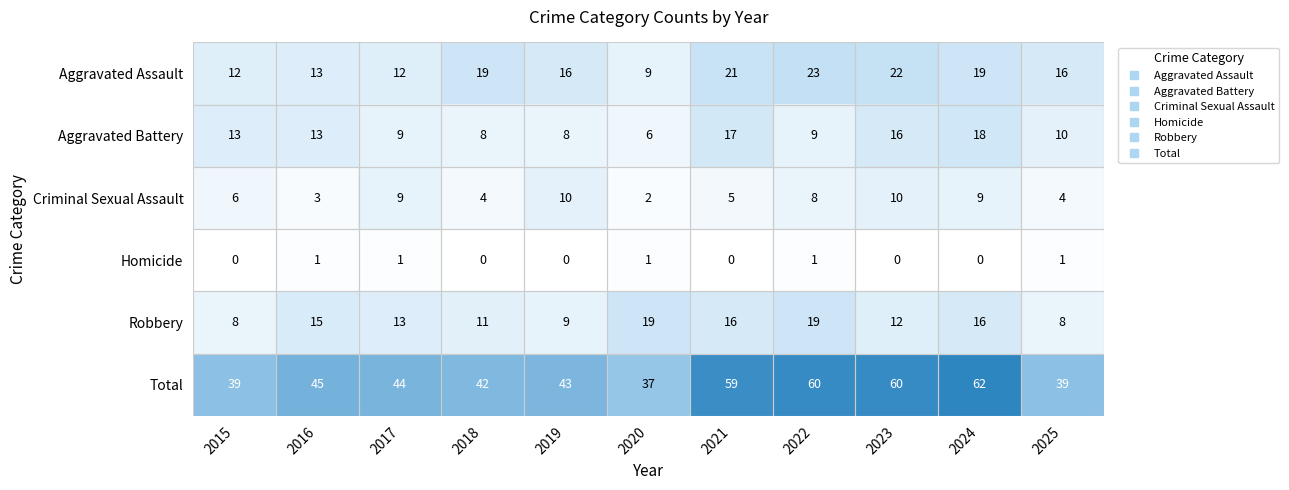

What is the difference between the Robbery values at 2022 and 2023?

7